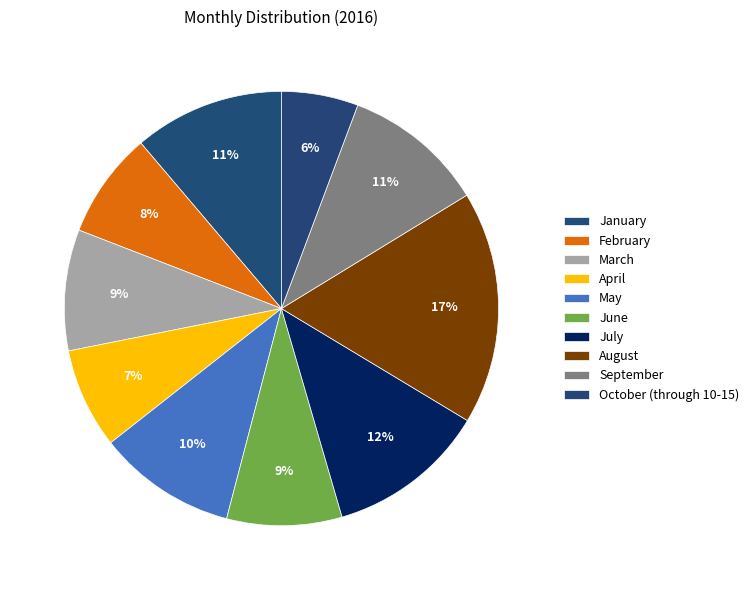

What percentage is NOT represented by August?

82.6%